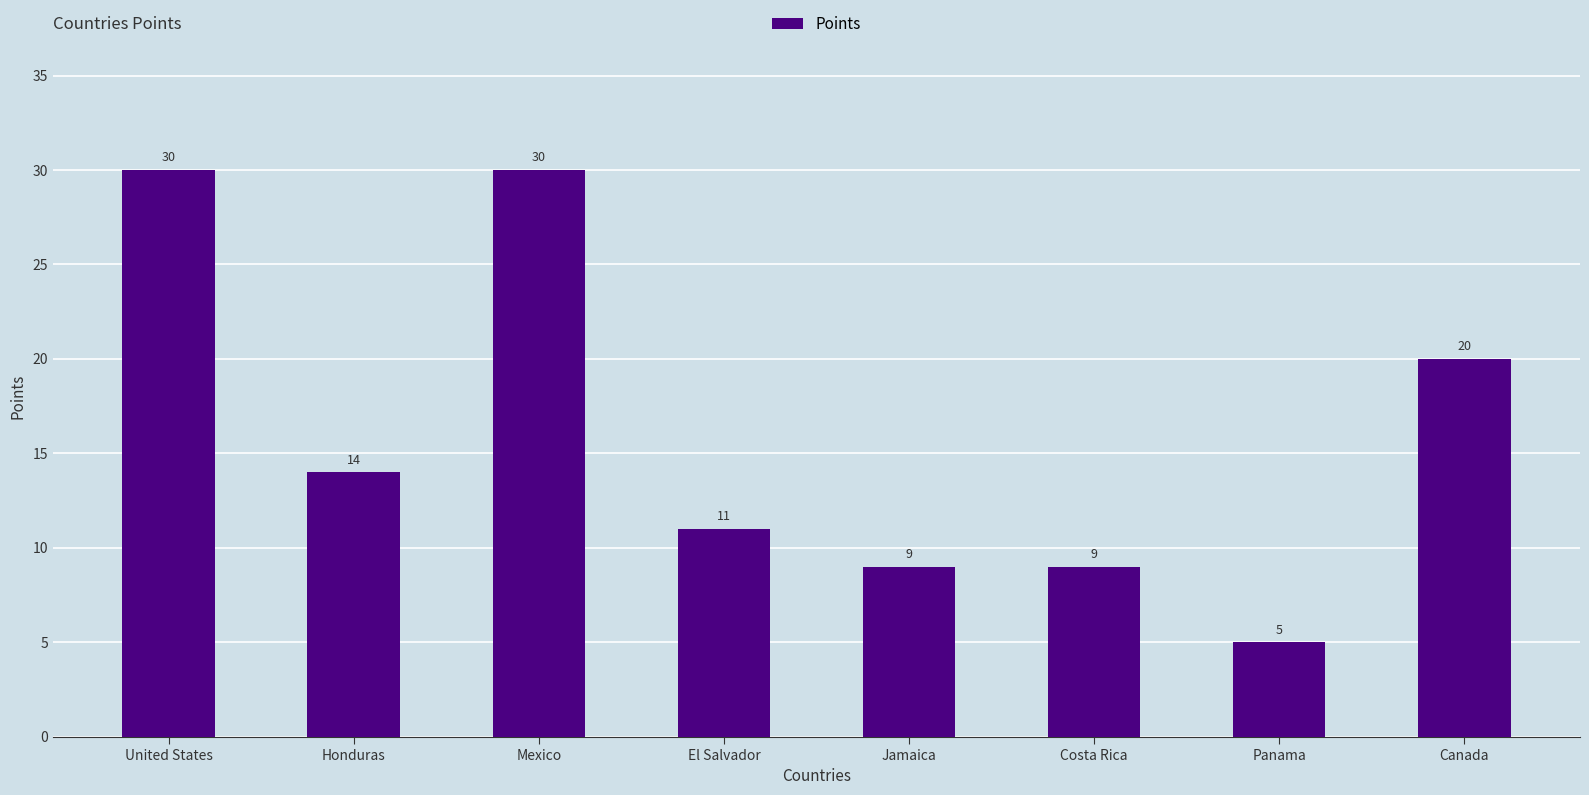

What is the smallest value displayed?

5